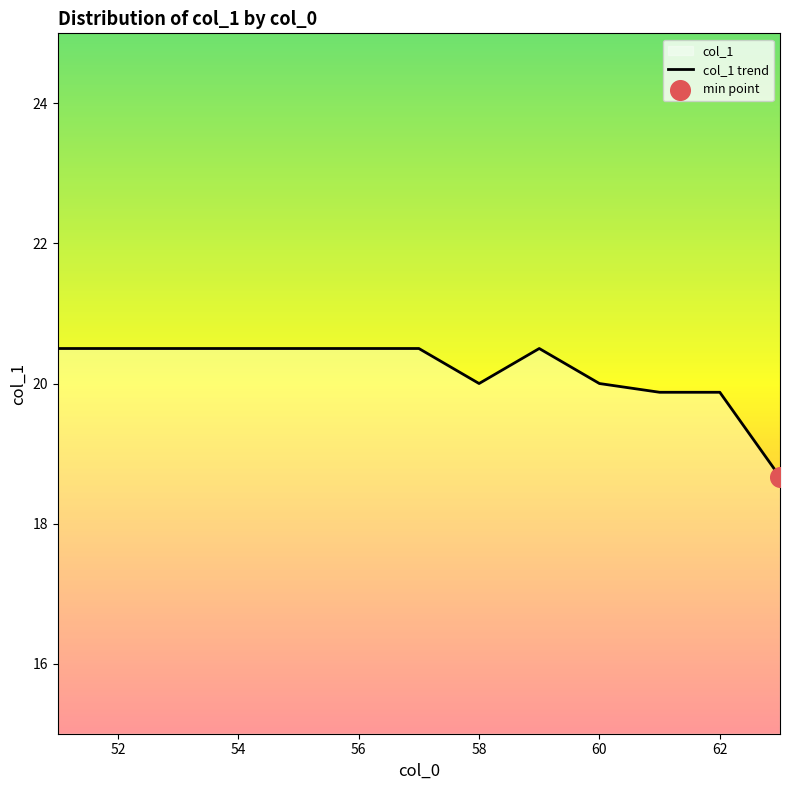

Approximately how many times larger is the value at 54 compared to 52?

1.0